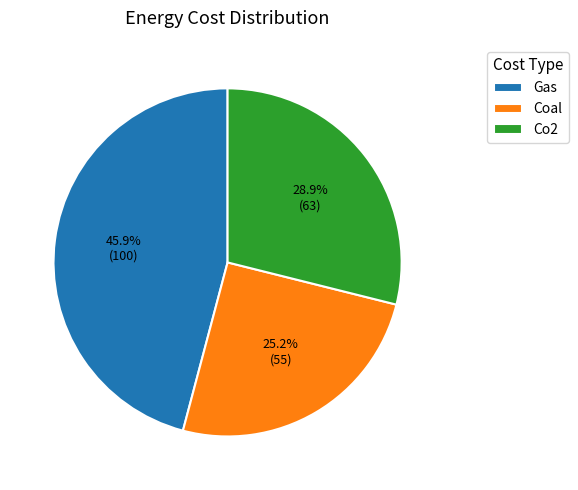

To the nearest percent, what is the difference between the largest and smallest slice percentages?

21%